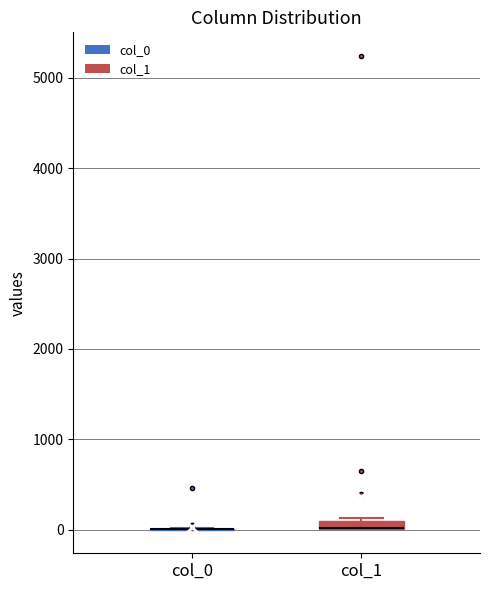

Where is the upper edge of the box for col_1 on the y-axis? The values are not printed on the chart, so give them approximately, as read against the axis.

100